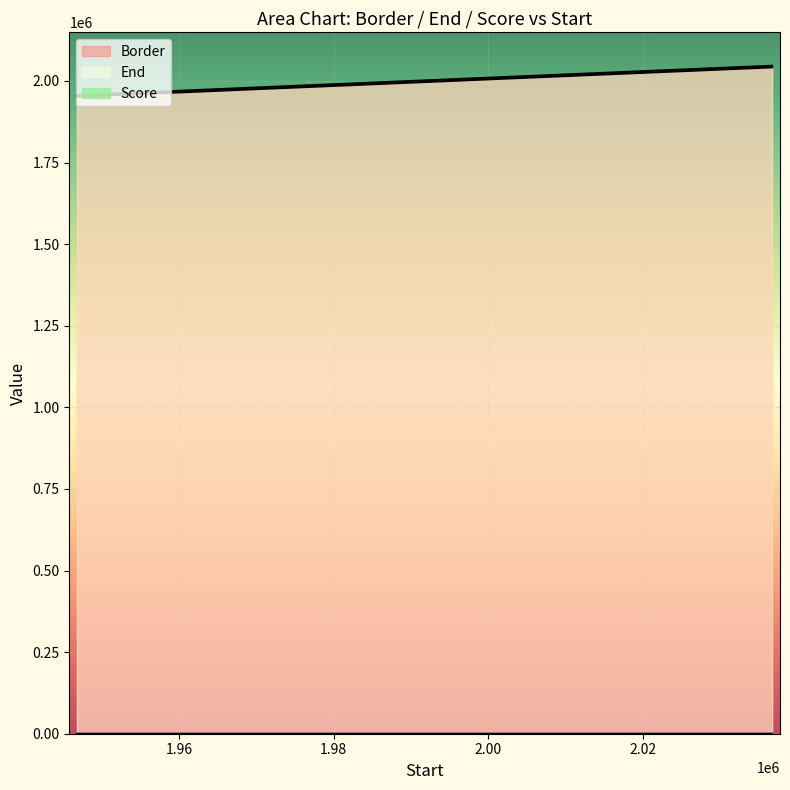

What is the total value across all series at 2016751.01?

4048504.9